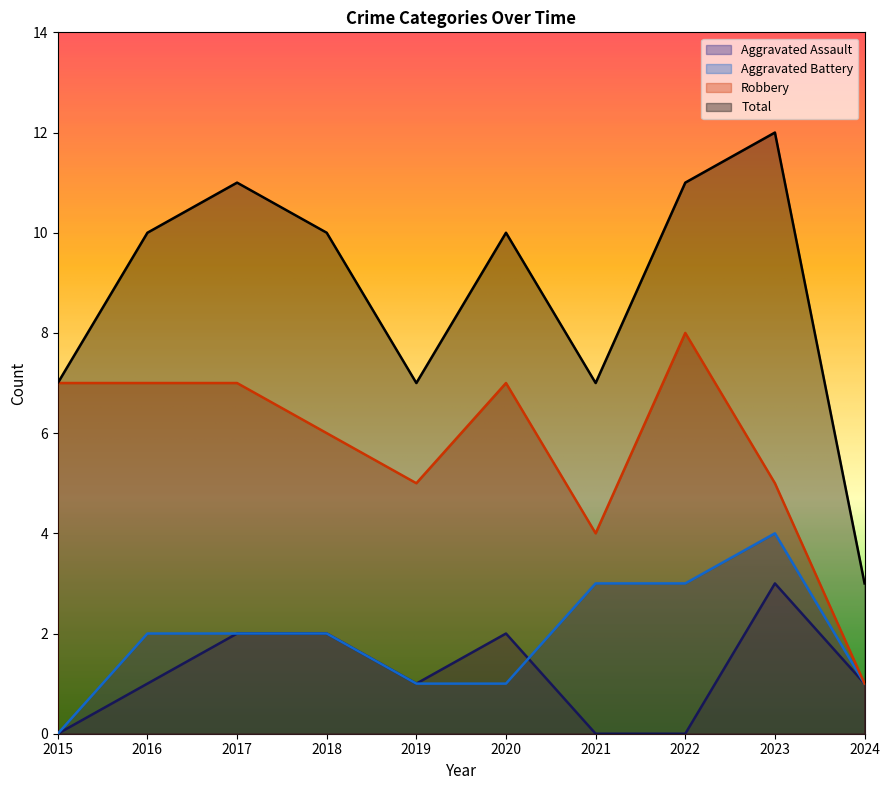

Which series has the largest total across all categories?

Total